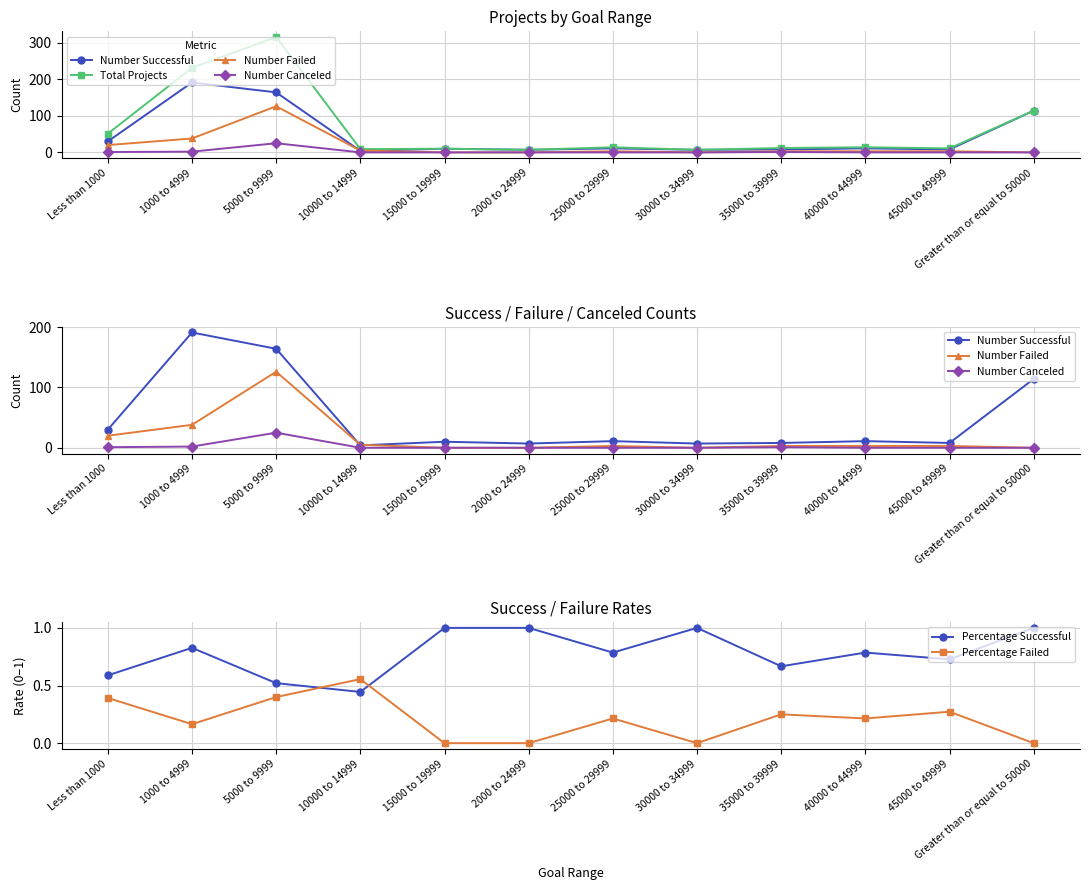

How many interior local peaks does the Total Projects series have?

4